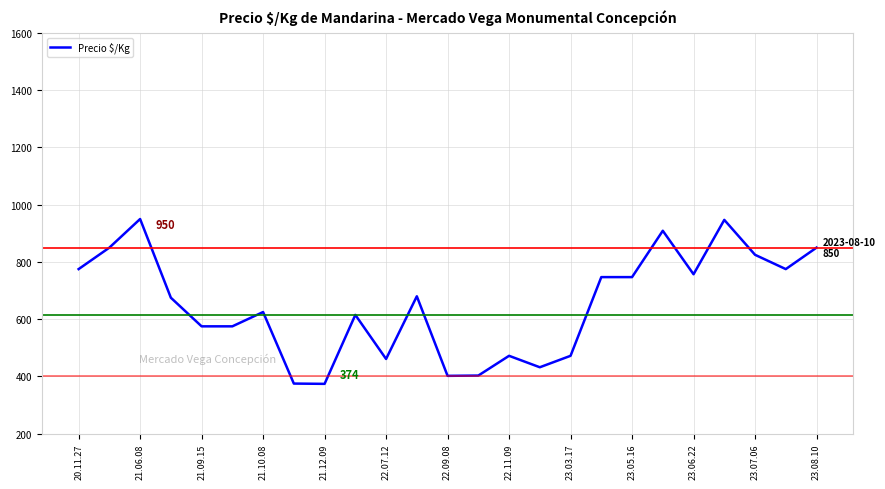

How many categories are shown in the chart?

25